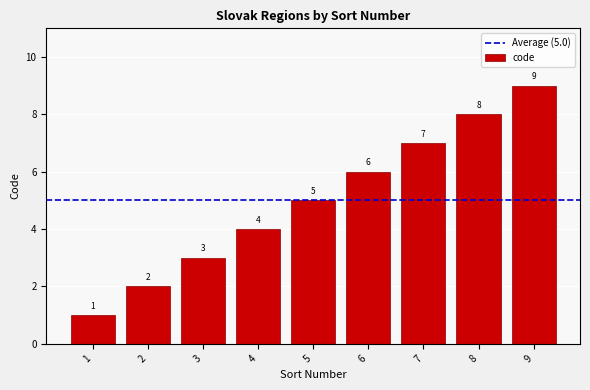

List the labels in order of value, largest first.

9, 8, 7, 6, 5, 4, 3, 2, 1